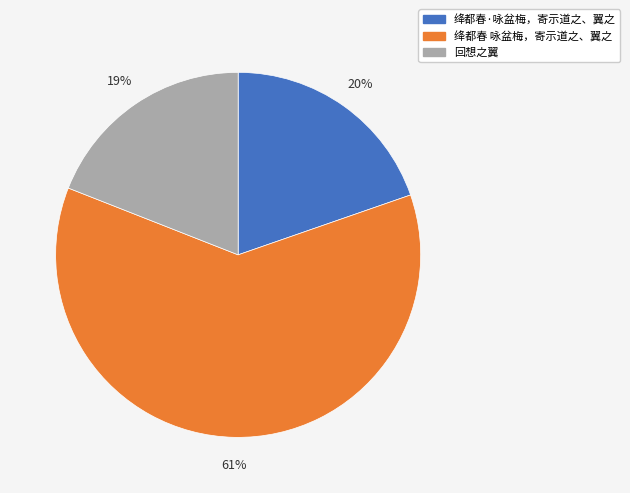

To the nearest percent, what is the average slice percentage?

33%